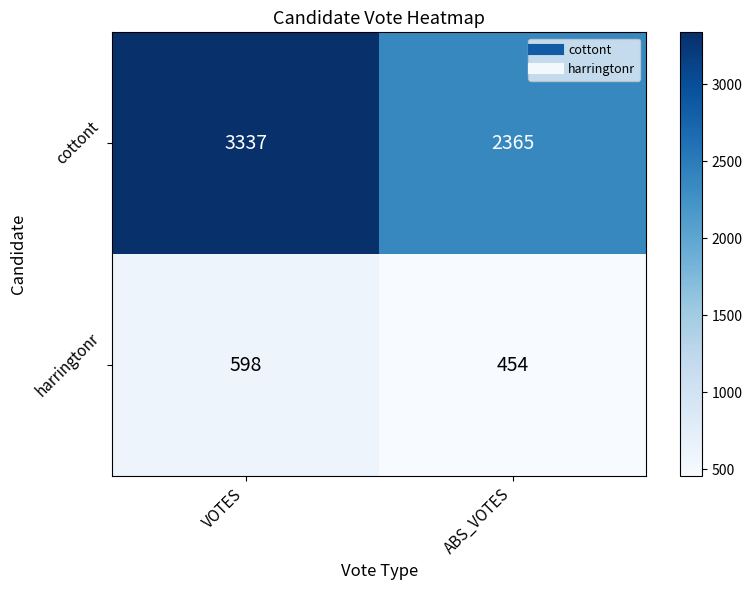

What is the approximate value of harringtonr at ABS_VOTES?

454